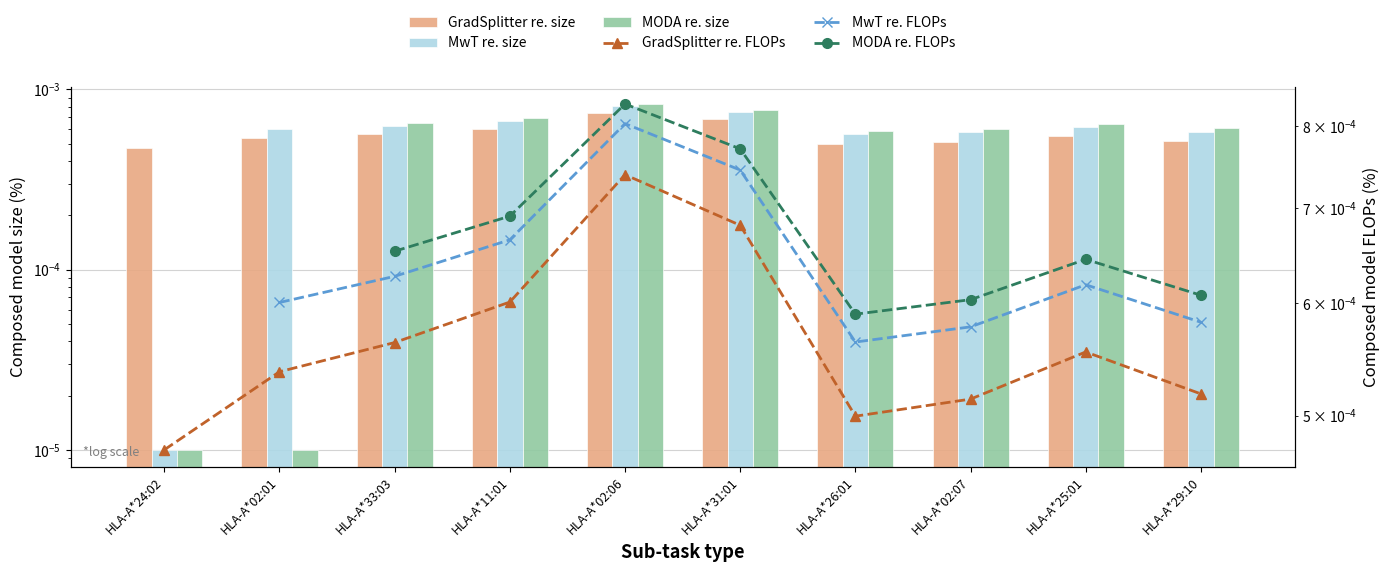

What are all the series names shown in the legend?

GradSplitter re. size, MwT re. size, MODA re. size, GradSplitter re. FLOPs, MwT re. FLOPs, MODA re. FLOPs